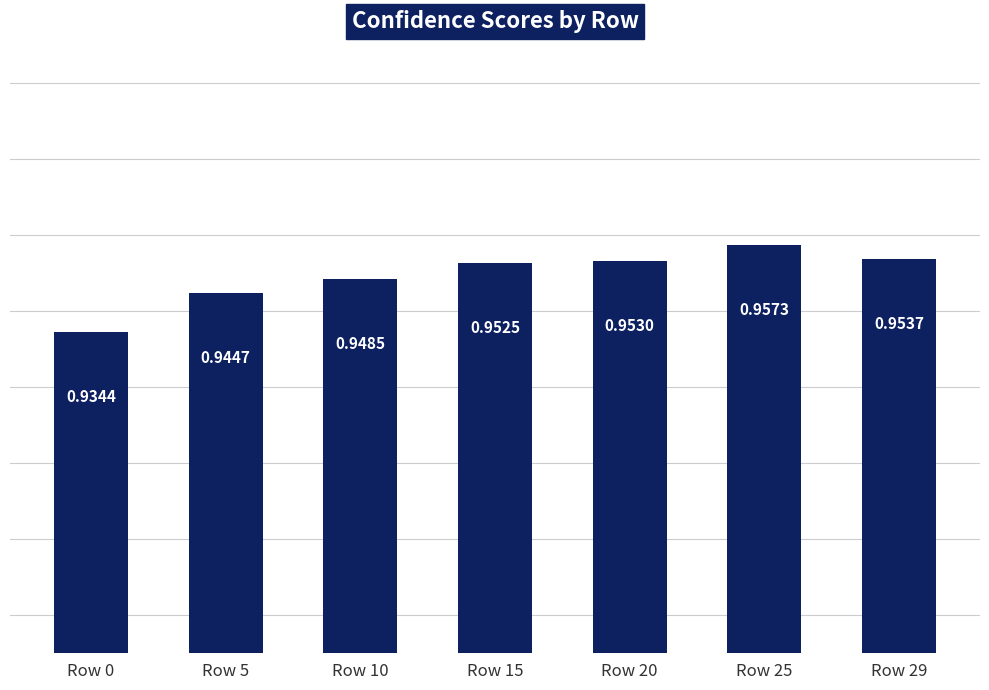

List the labels in order of value, largest first.

Row 25, Row 29, Row 20, Row 15, Row 10, Row 5, Row 0